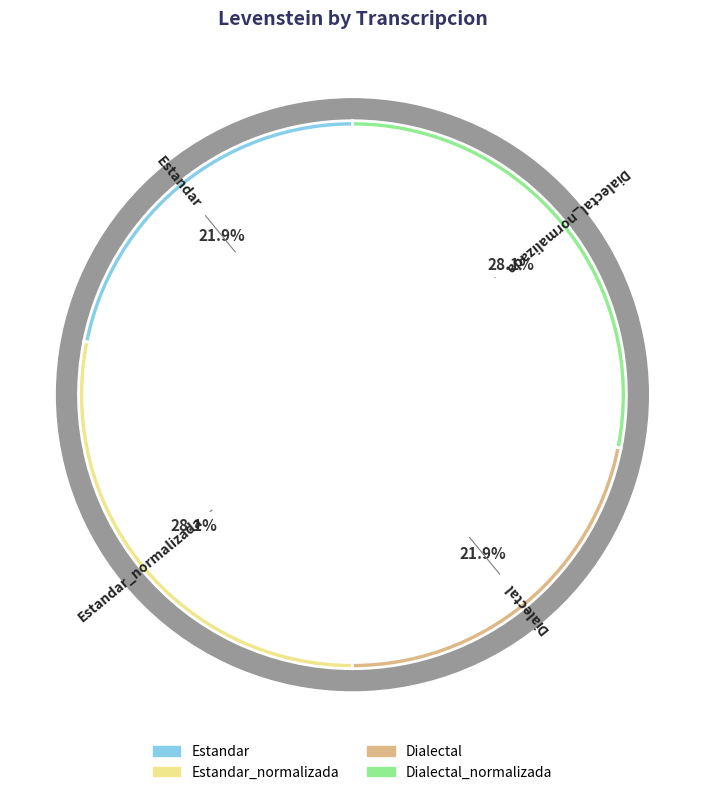

Is there any slice that represents more than half of the pie?

No